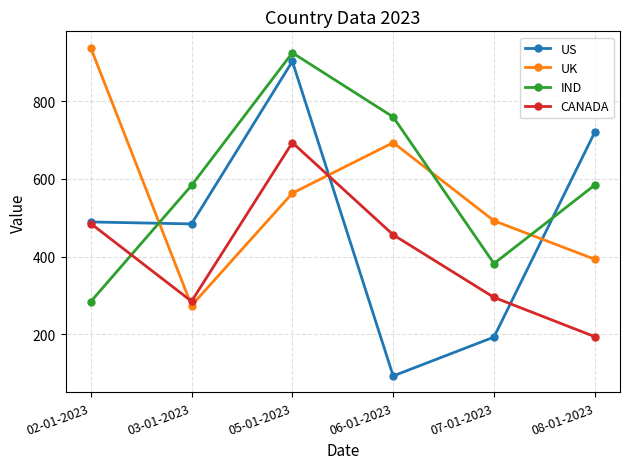

What is the total value across all series at 03-01-2023?

1626